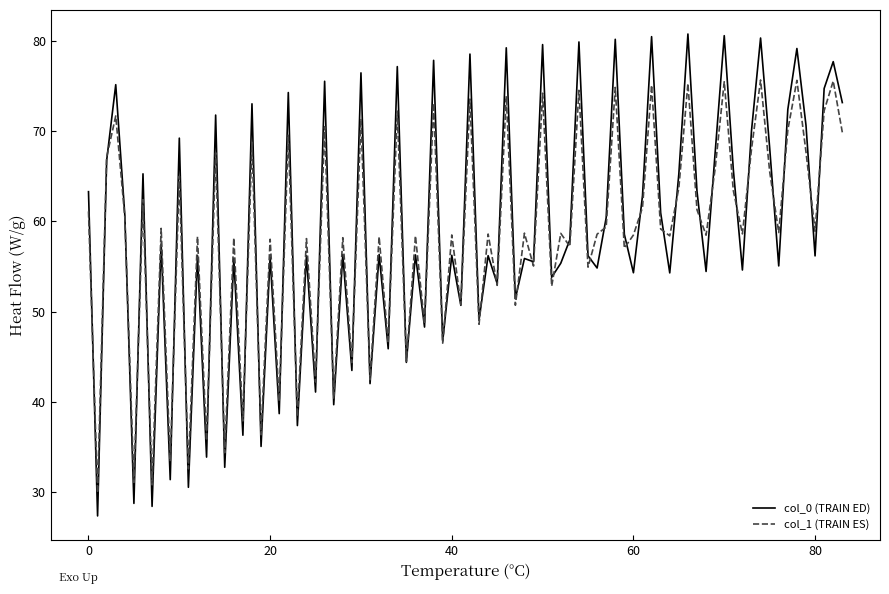

Rank the series by their maximum value, from highest to lowest.

col_0 (TRAIN ED), col_1 (TRAIN ES)